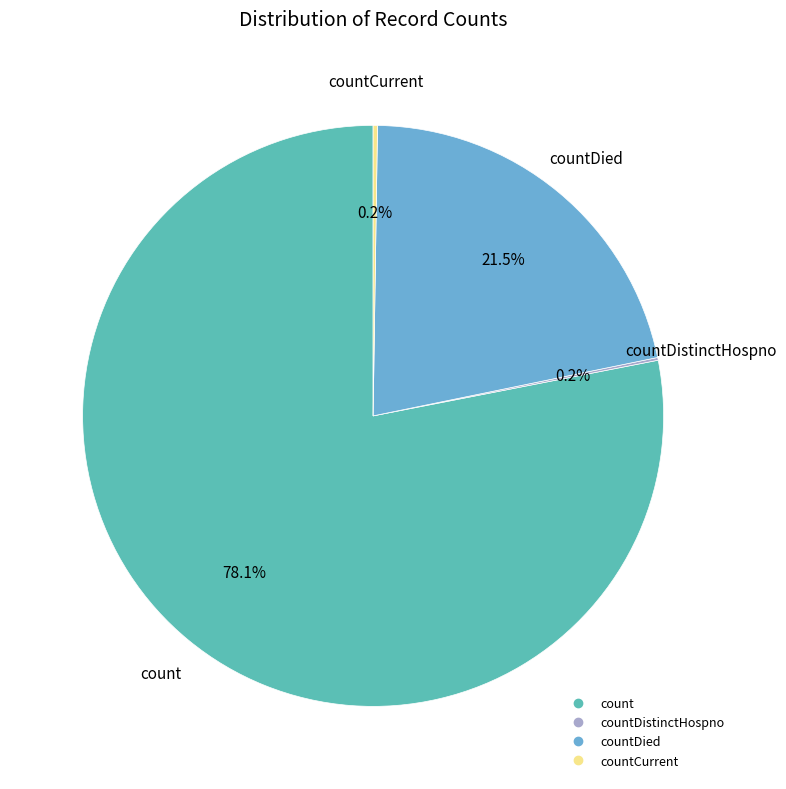

Is there any slice that represents more than half of the pie?

Yes